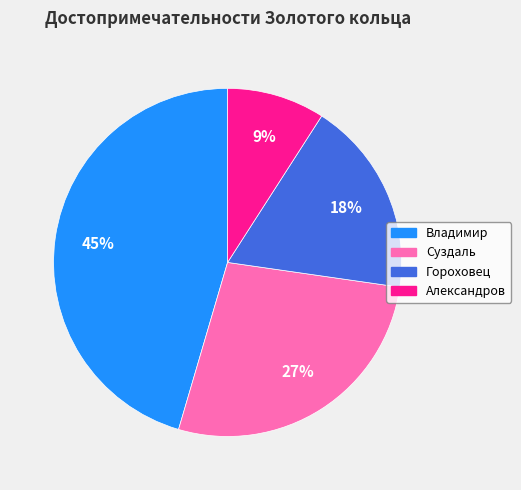

Between Владимир and Суздаль, which is larger?

Владимир